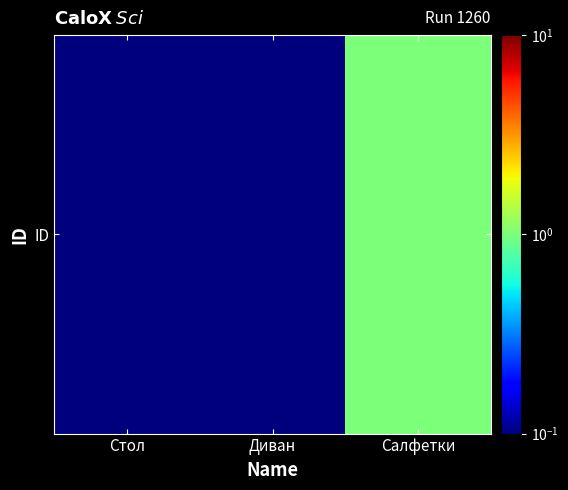

Rank the categories by value from lowest to highest.

Стол, Диван, Салфетки